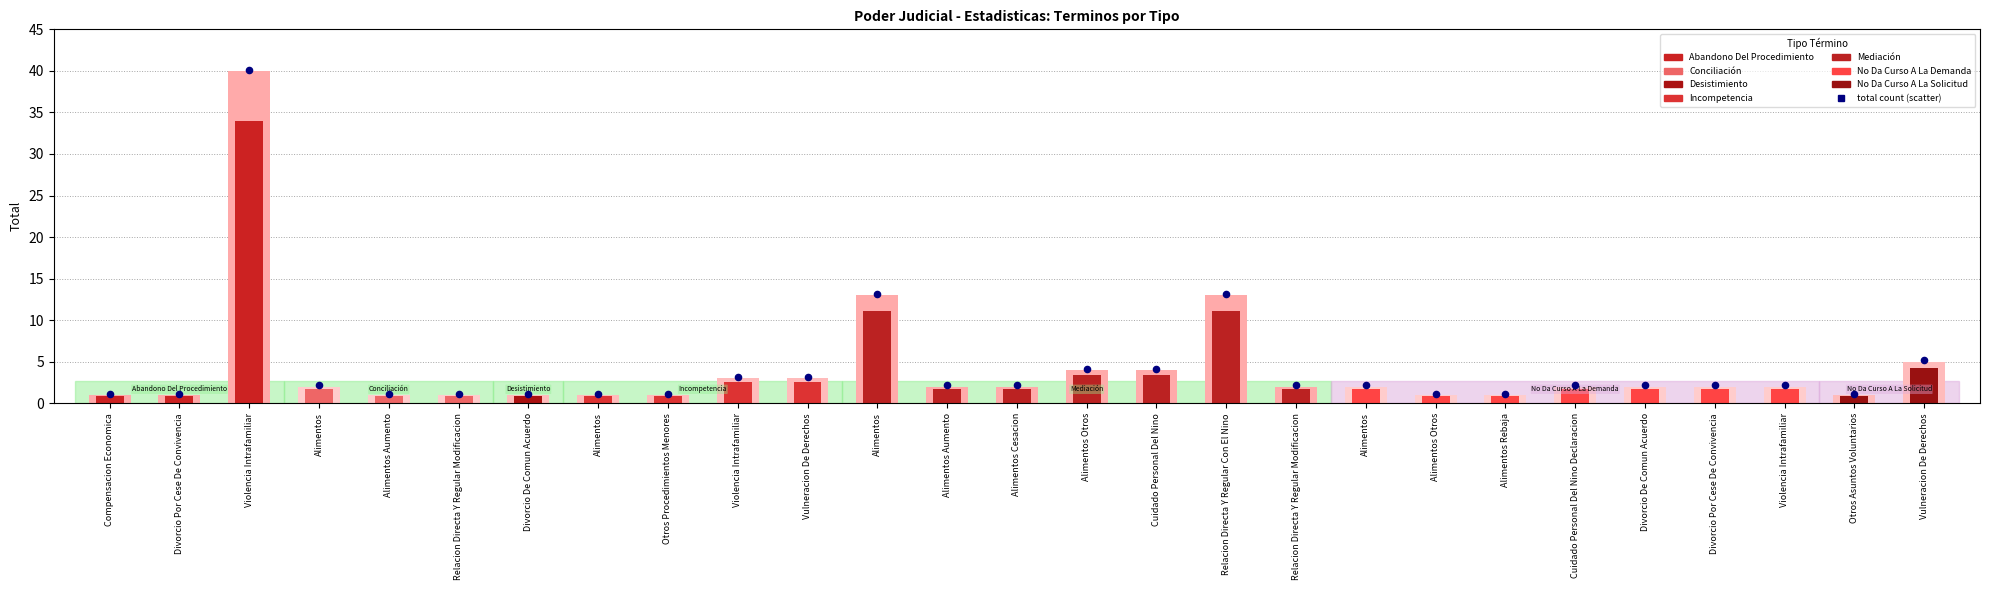

Approximately how many times larger is the value at Divorcio De Comun Acuerdo compared to Alimentos?

1.0